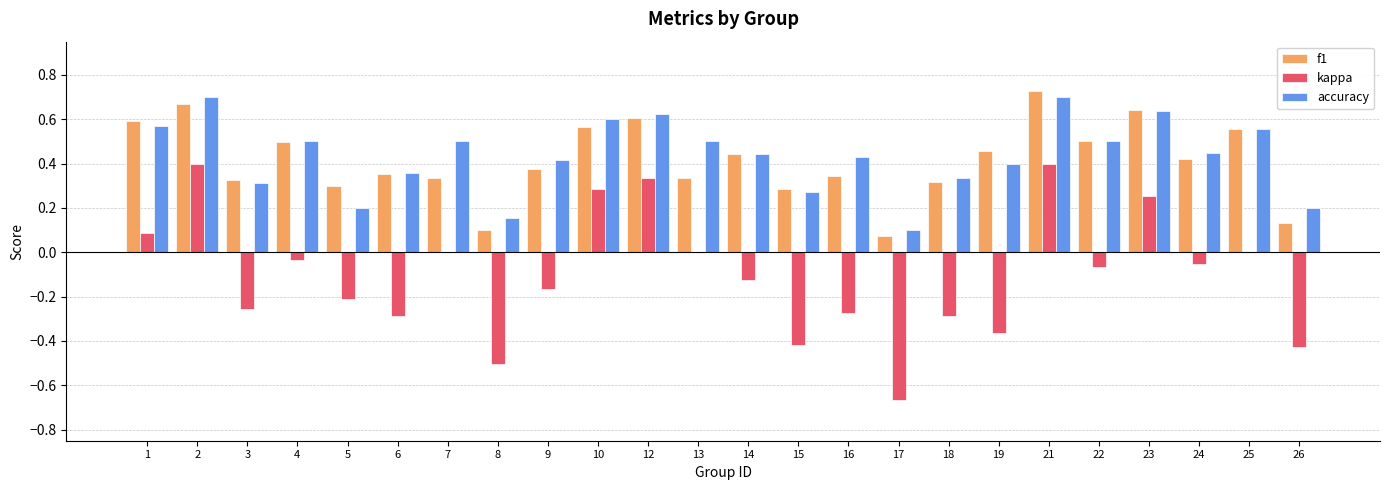

Is the value of accuracy at 18 greater than the value of f1 at 1?

No